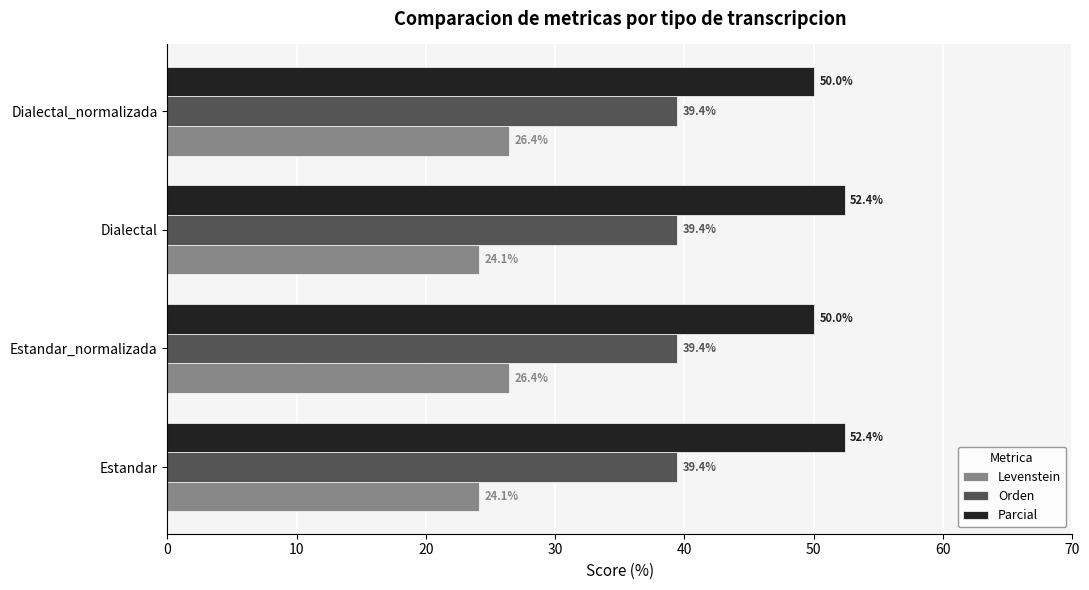

What is the maximum value shown in the chart?

52.4